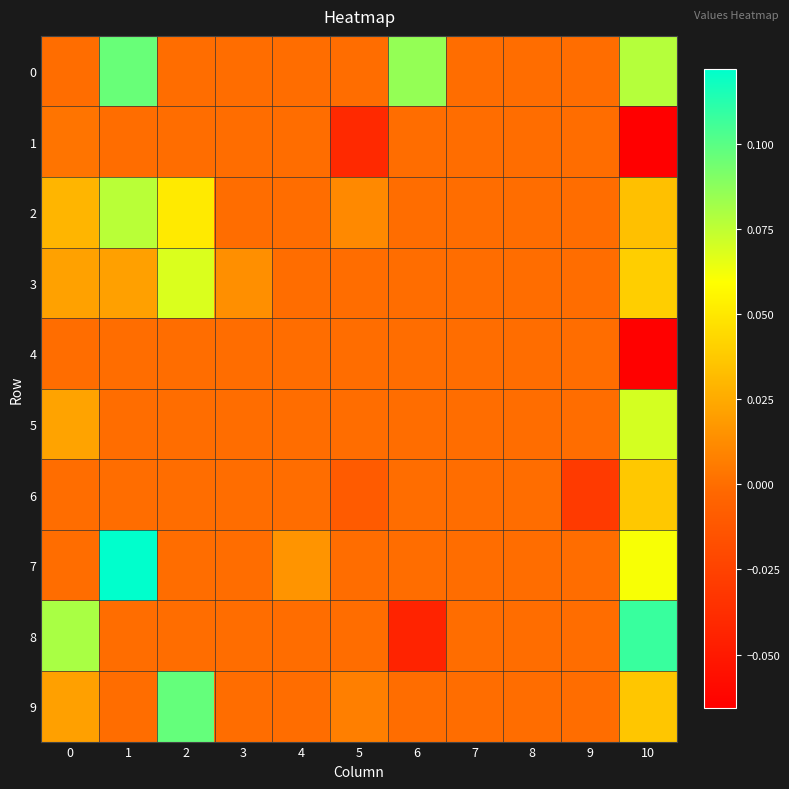

Rank the series by their maximum value, from lowest to highest.

4, 1, 6, 3, 5, 2, 0, 9, 8, 7